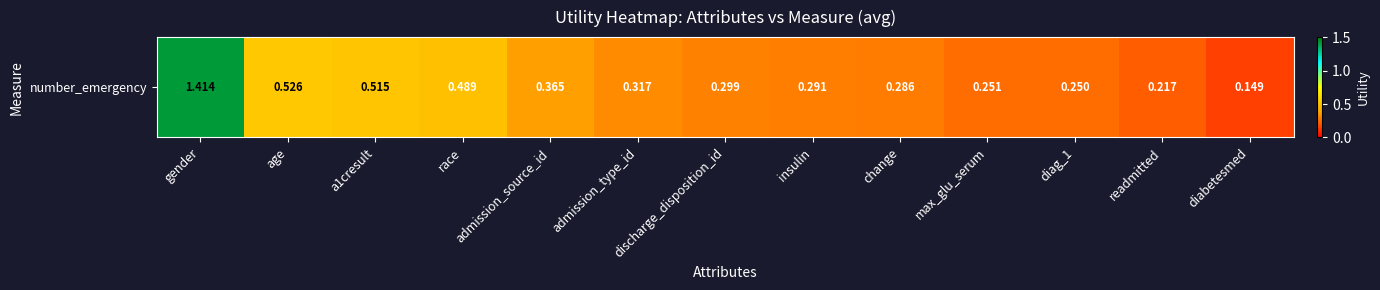

What is the sum of the values at age and race?

1.0